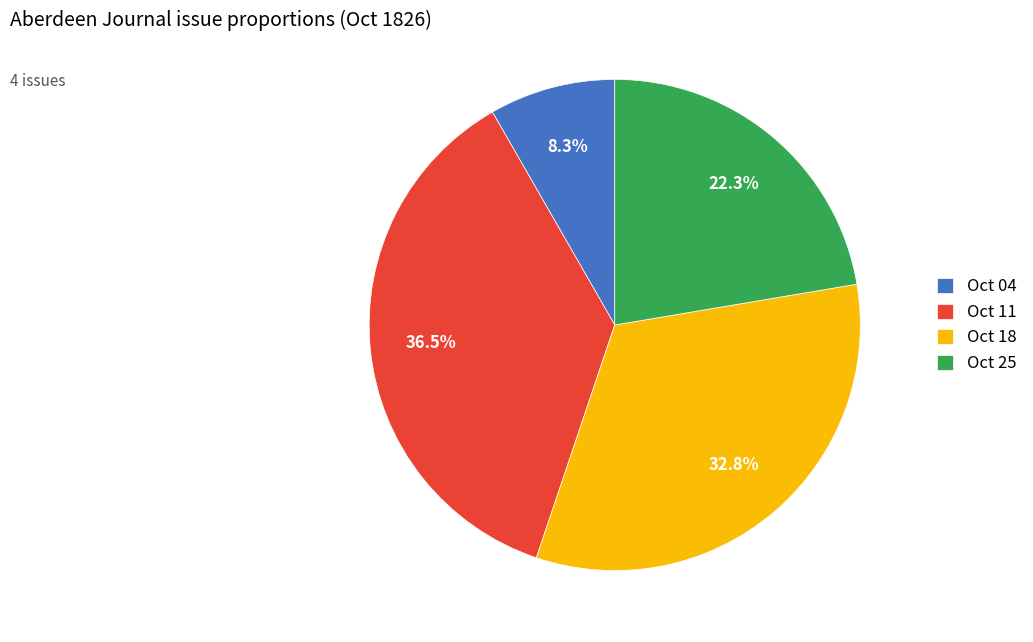

Between Oct 11 and Oct 18, which is larger?

Oct 11